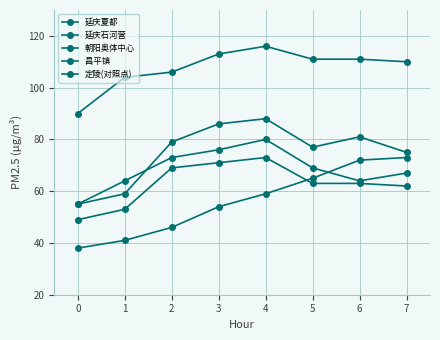

List the series in order of their peak value, highest first.

朝阳奥体中心, 延庆夏都, 昌平镇, 延庆石河营, 定陵(对照点)